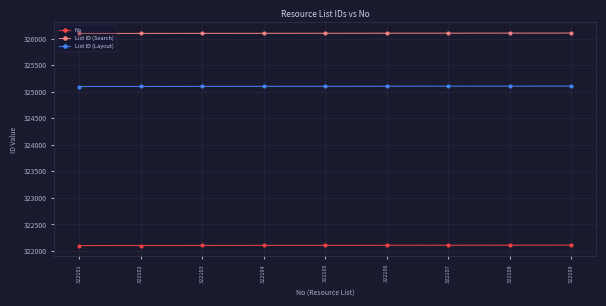

True or false: List ID (Search) and No cross at least once.

False